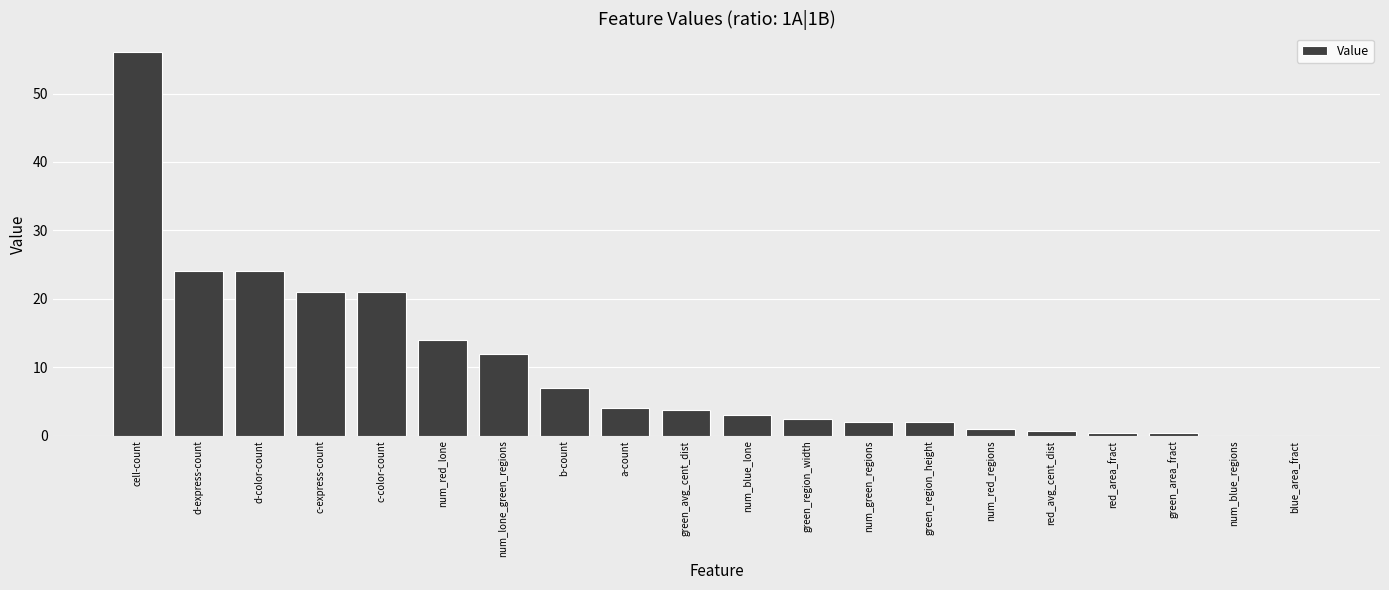

What value does the data have at num_blue_lone?

3.0